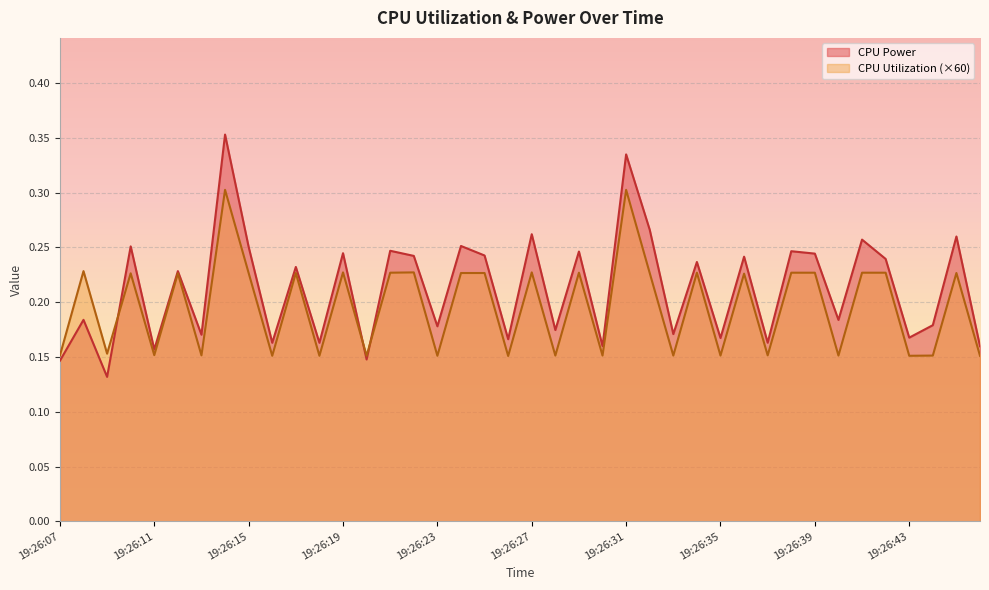

What is the difference between the maximum and minimum values in the CPU Utilization series?

0.2